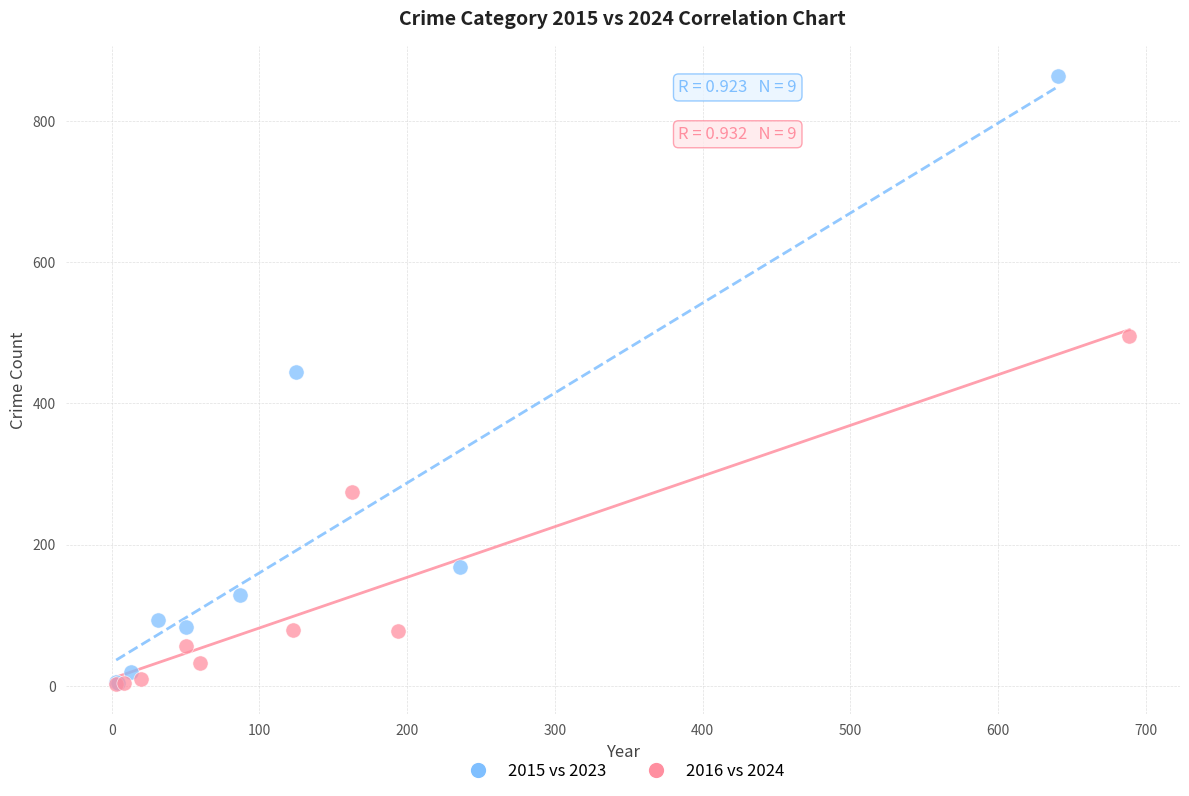

Which series contains the highest Y value?

2015 vs 2023